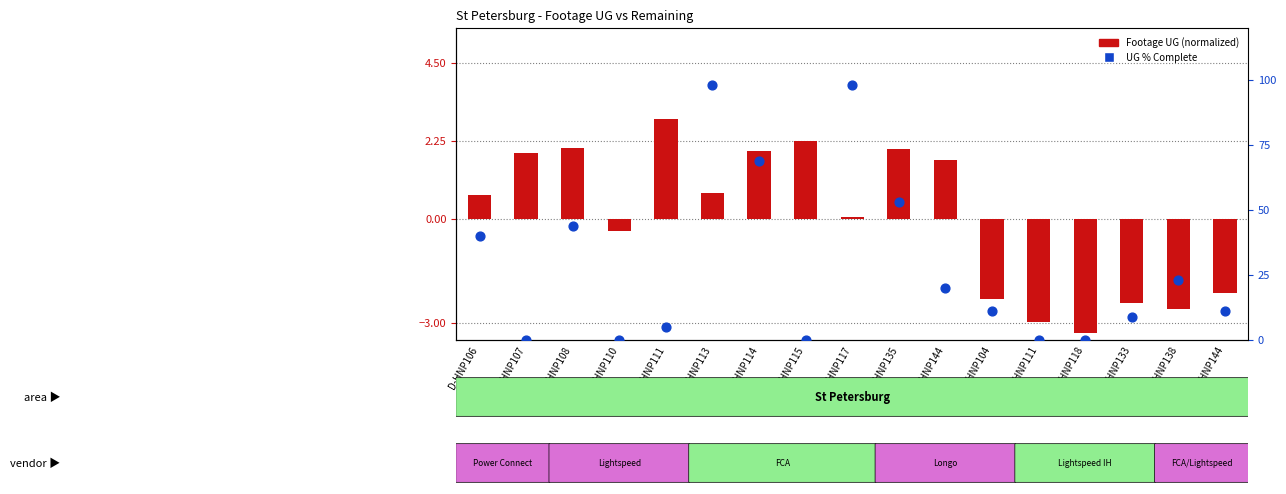

Which series has the largest total across all categories?

UG % Complete